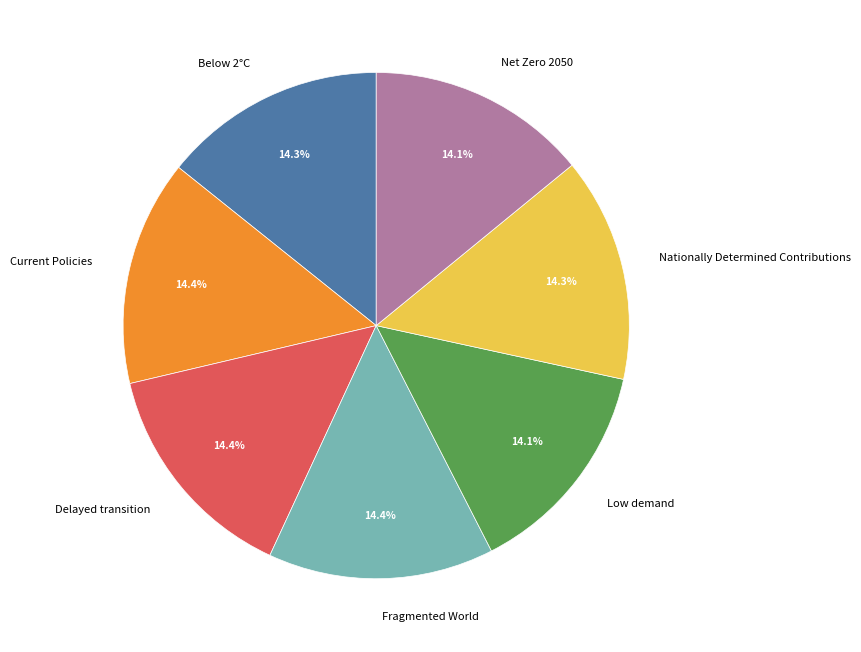

Does Nationally Determined Contributions represent more than half of the total?

No